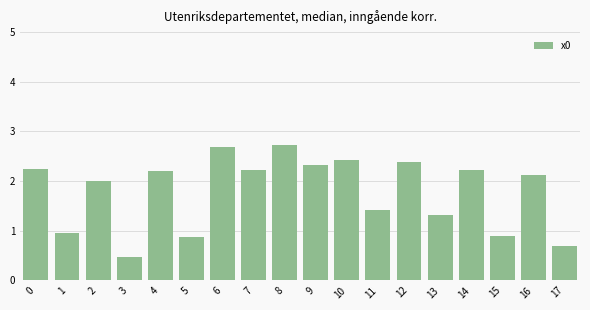

What is the difference between the maximum and minimum values?

2.3